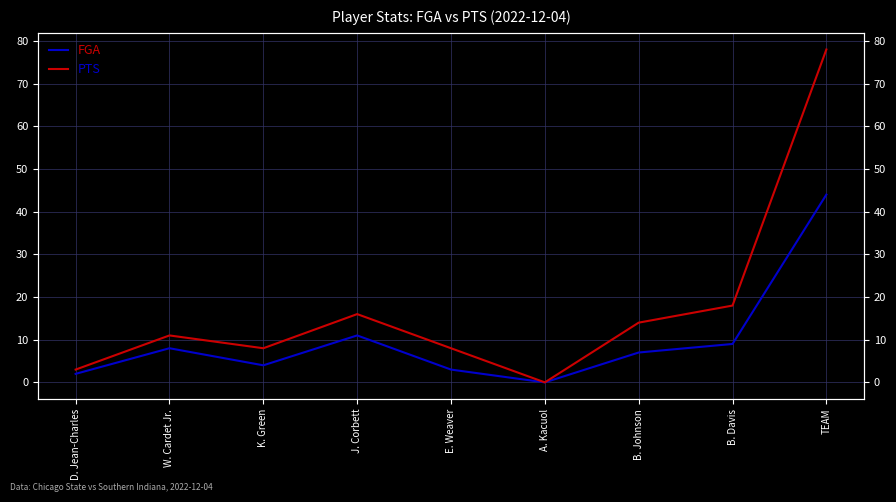

Which series has the largest range (max minus min)?

PTS